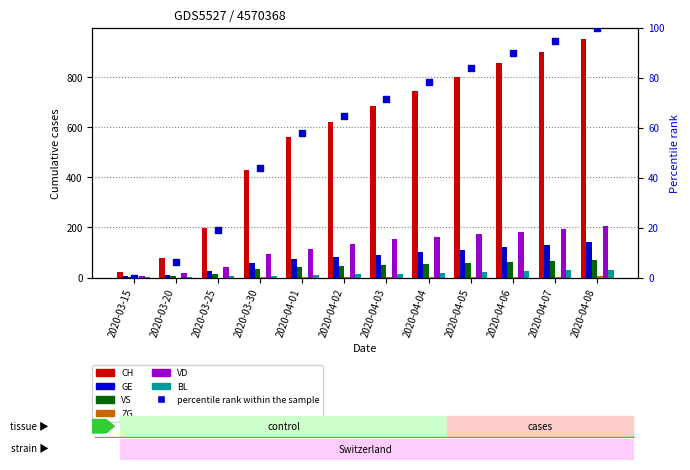

At how many categories does at least one series exceed 841?

3